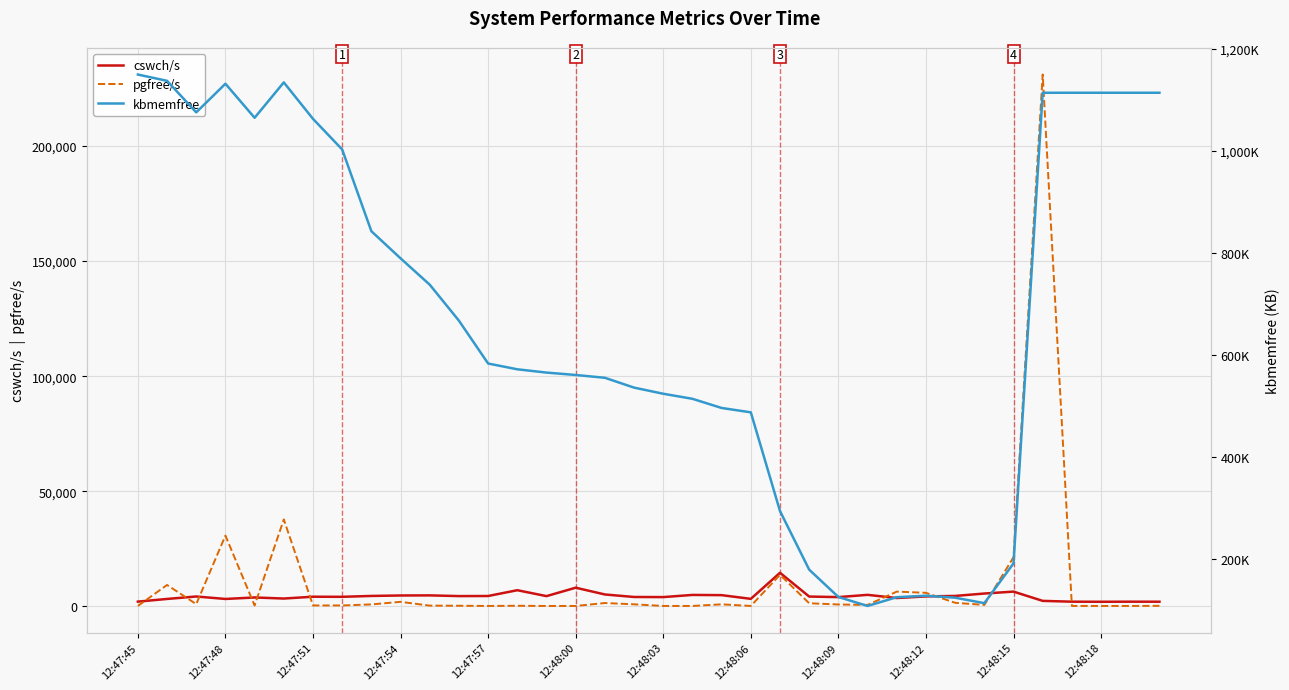

What is the approximate value of kbmemfree at 12:48:06?

487656